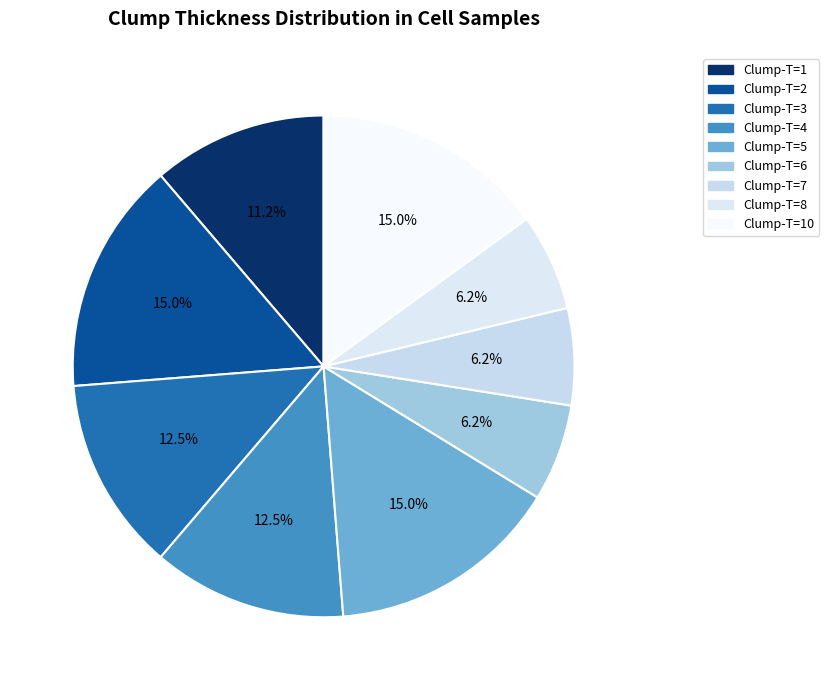

Which slice is the smallest?

Clump-T=6